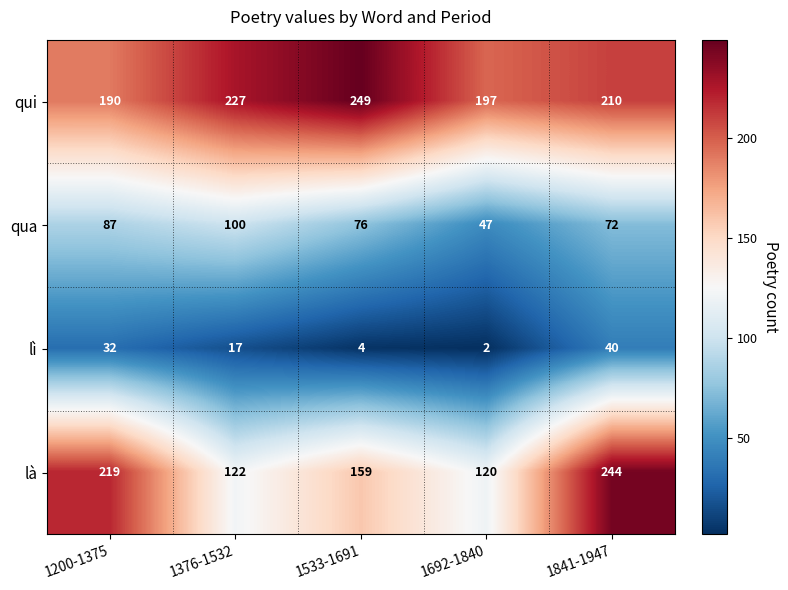

Where is qui nearest to the value 219?

1376-1532